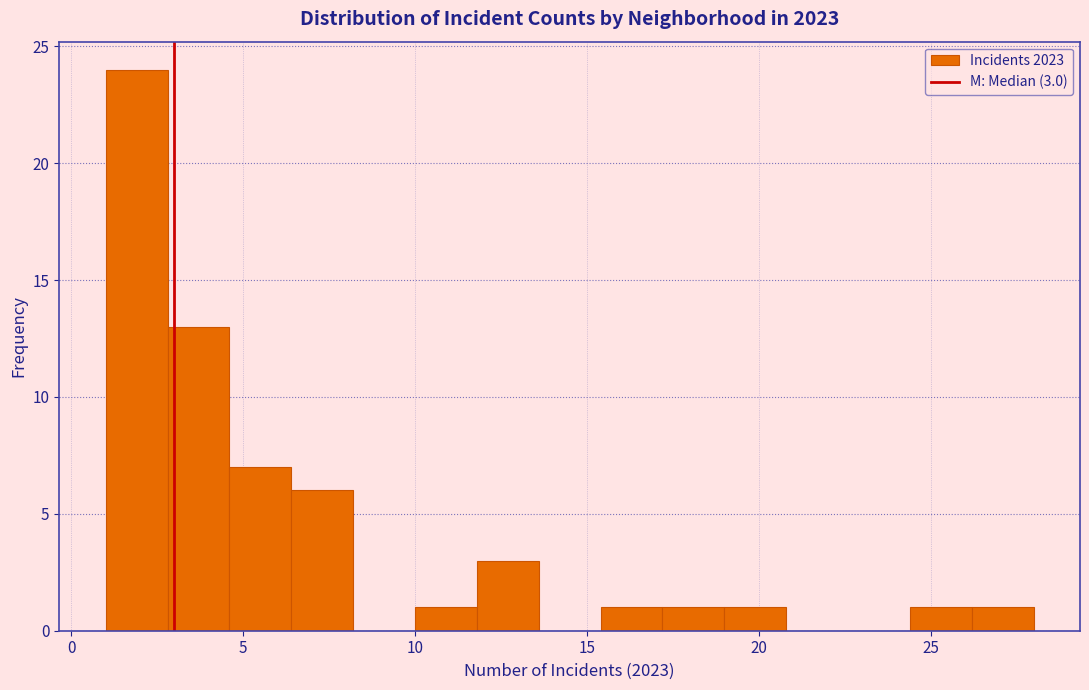

Read against the x-axis, roughly where is the centre of the tallest bar?

2.0